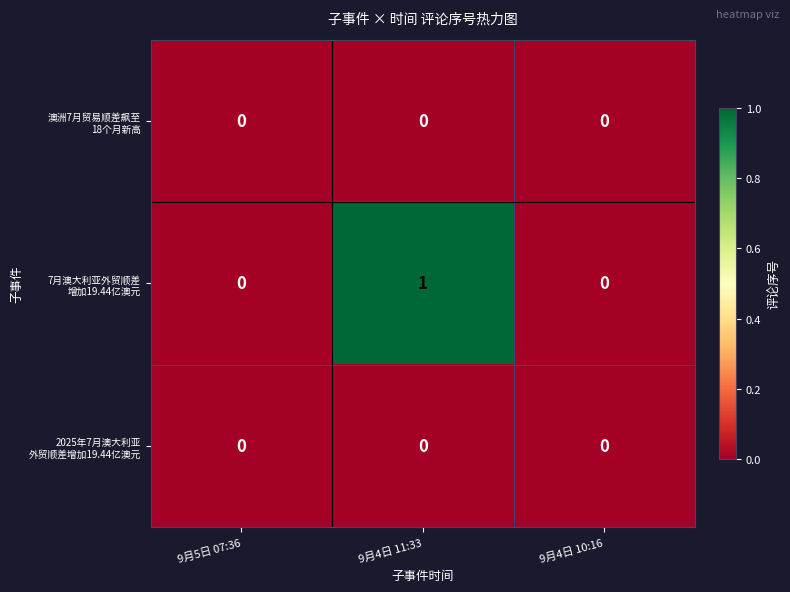

Which label corresponds to the largest value in the chart?

9月4日 11:33